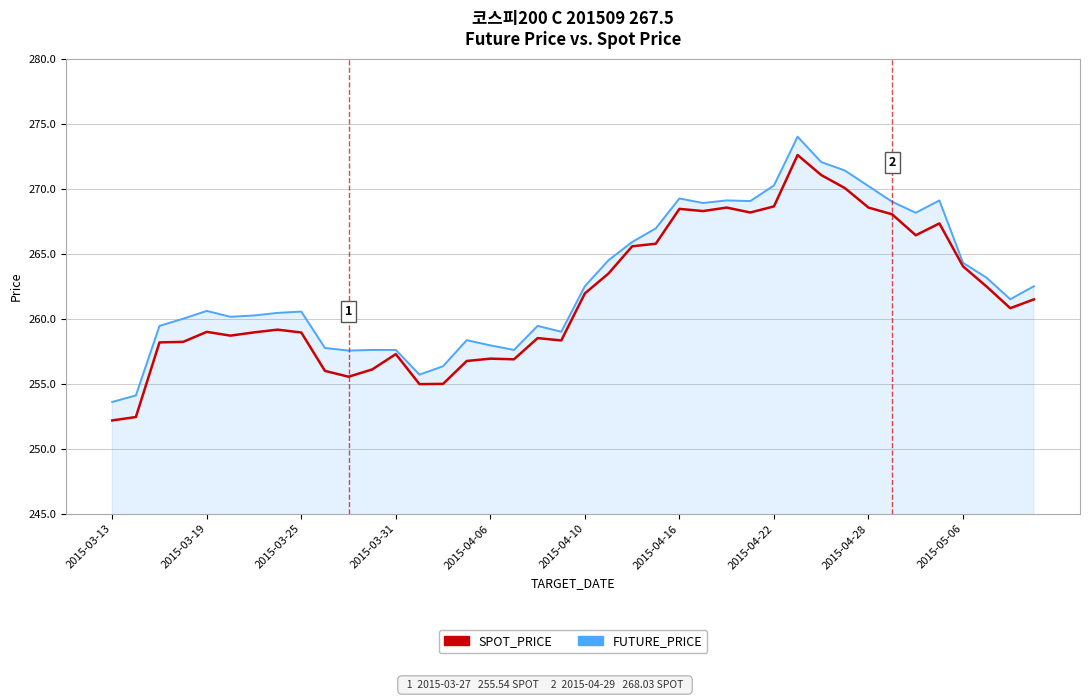

Which series has the widest spread of values?

SPOT_PRICE